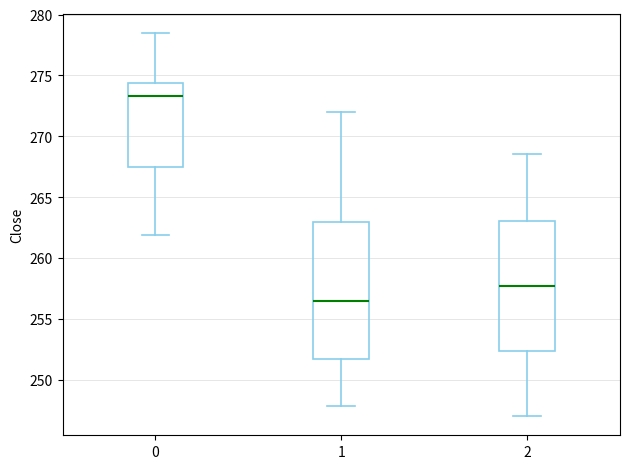

Reading left to right, transcribe this box plot: for each box, give where its median line is, the range the box spans, and where its two whiskers end, as read against the y-axis. The values are not printed on the chart, so give them approximately, as read against the axis.

0: median 273.5, box 267.5 to 274.5, whiskers 262.0 to 278.5
1: median 256.5, box 251.5 to 263.0, whiskers 248.0 to 272.0
2: median 257.5, box 252.5 to 263.0, whiskers 247.0 to 268.5